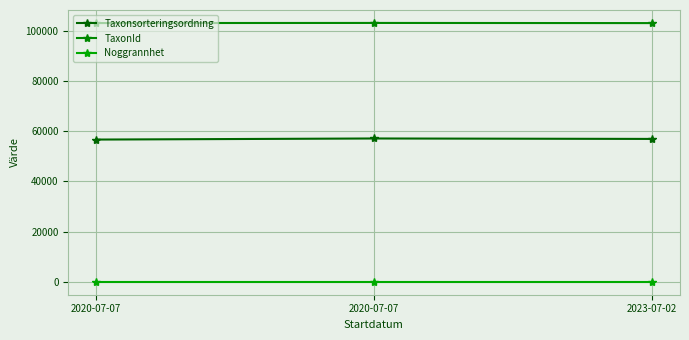

Which series has the widest spread of values?

Taxonsorteringsordning